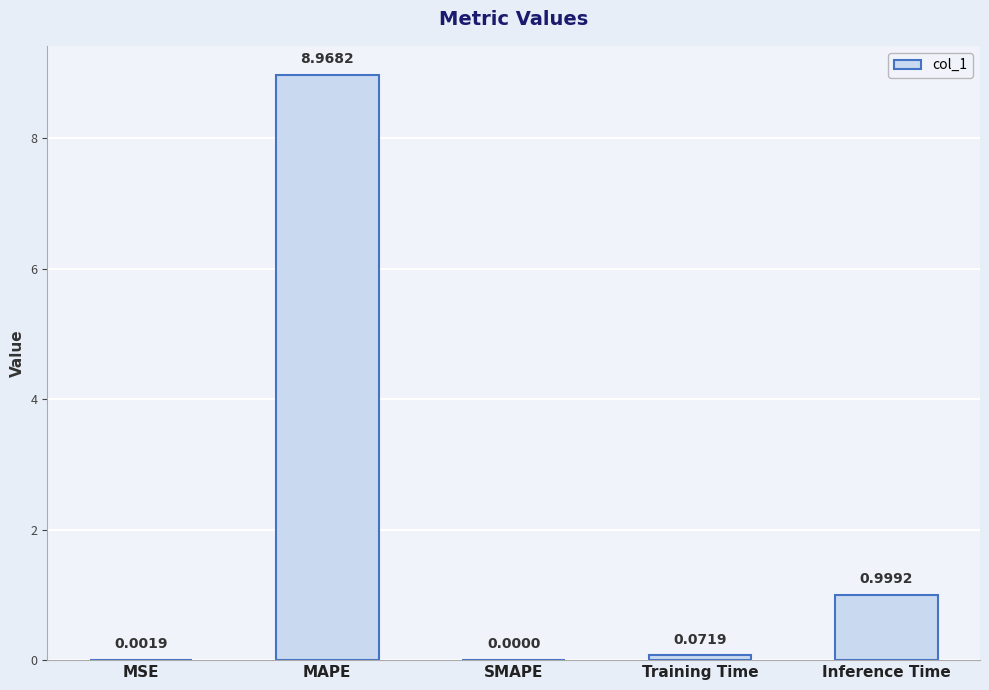

True or false: the data shows -4.7 at SMAPE.

False